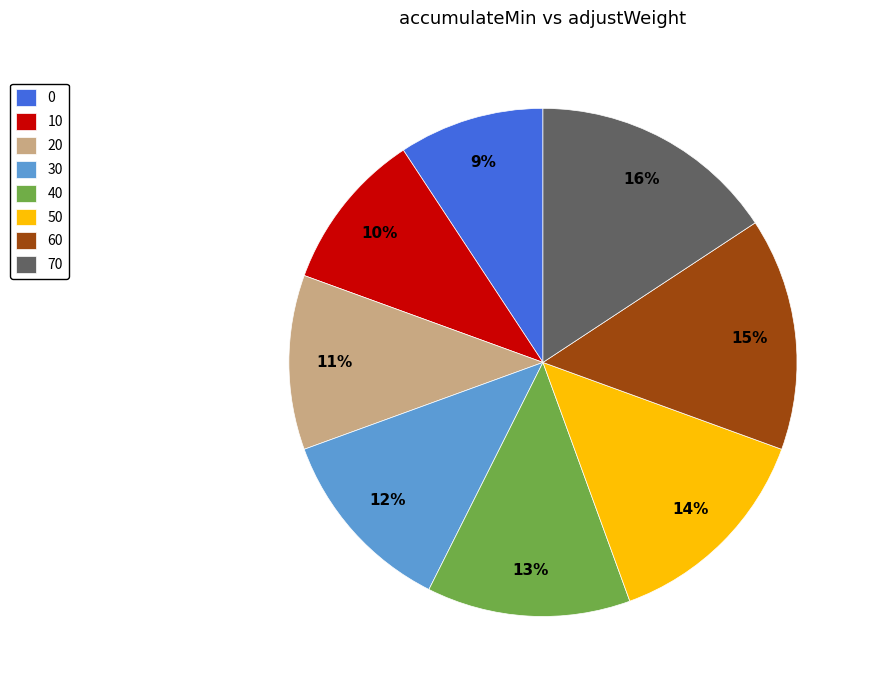

How many slices are in this pie chart?

8